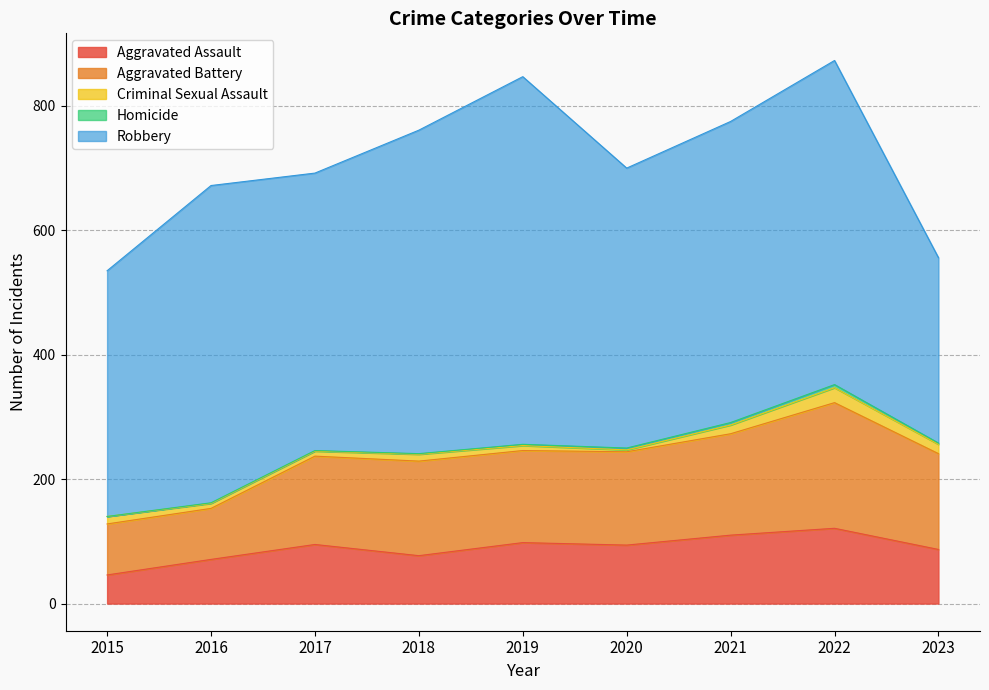

Reading right to left, what are all the values shown in this chart?

Aggravated Assault: 87	121	110	94	98	77	95	71	46
Aggravated Battery: 154	202	163	150	148	152	142	82	82
Criminal Sexual Assault: 15	24	14	3	8	11	8	8	12
Homicide: 2	5	4	3	2	1	1	1	0
Robbery: 298	521	484	450	591	520	446	510	395